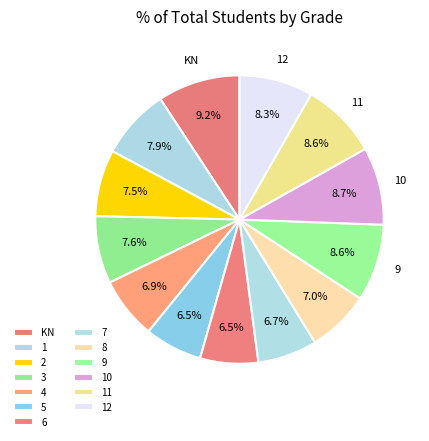

How many slices are in this pie chart?

13